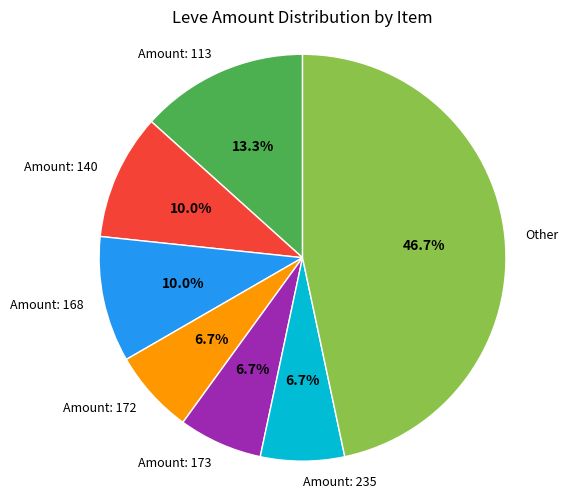

What is the largest slice in the pie chart?

Other